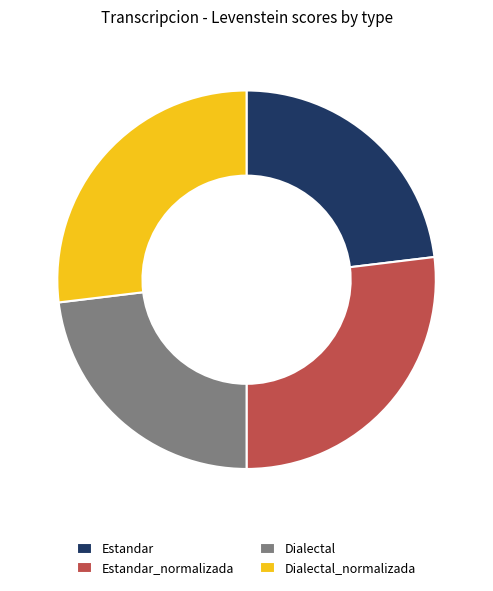

Which has a higher value, Dialectal_normalizada or Estandar?

Dialectal_normalizada